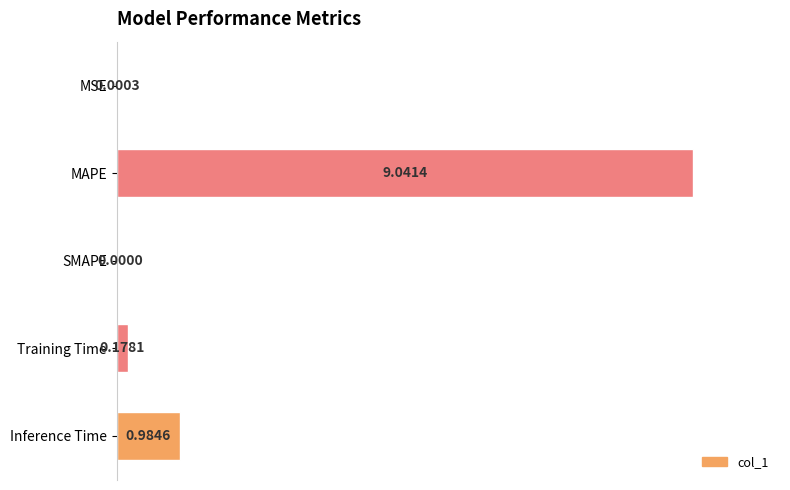

Between Inference Time and SMAPE, which is larger?

Inference Time